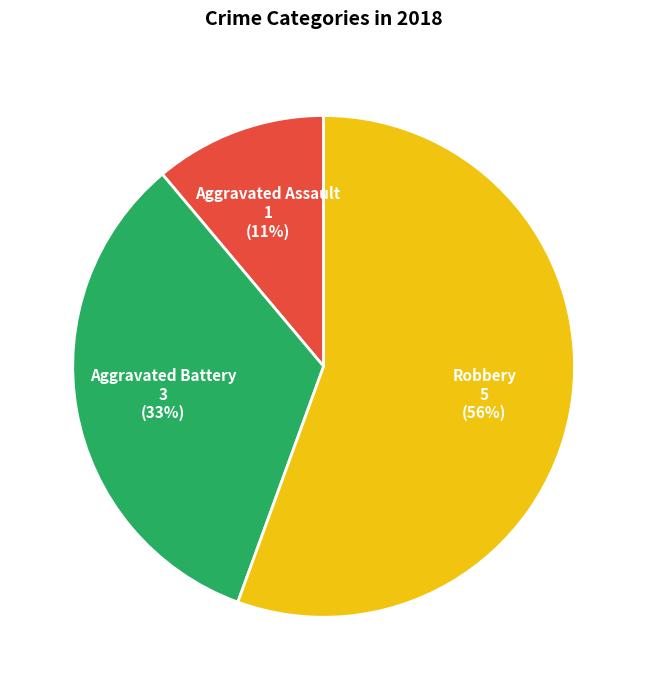

To the nearest percent, what portion does Robbery represent?

56%